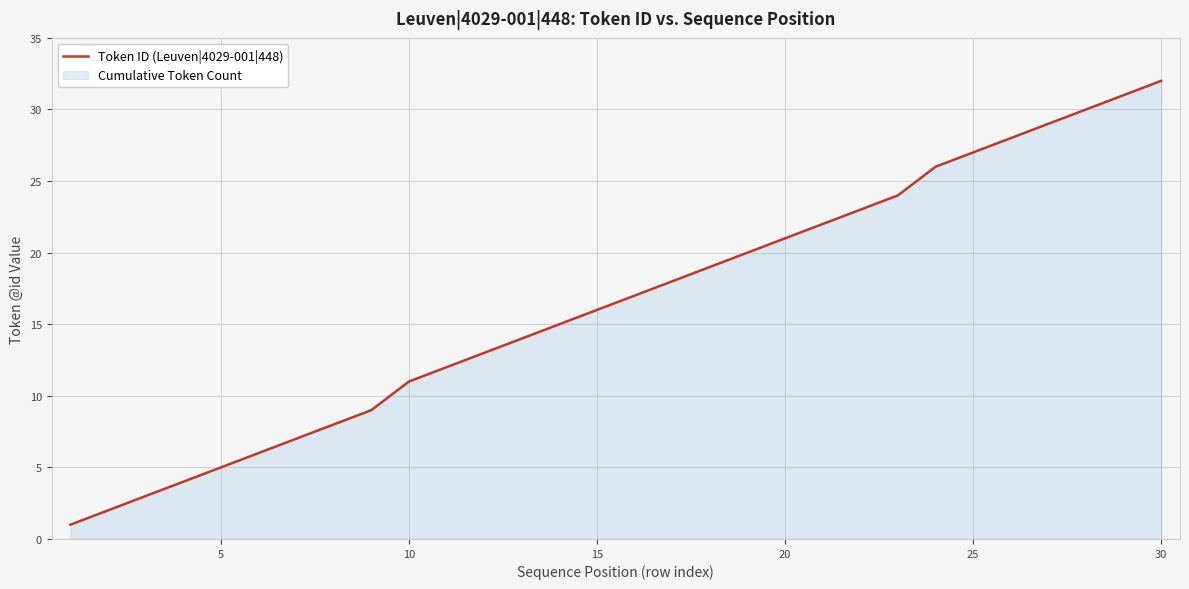

The value at 30 is 32. True or false?

True